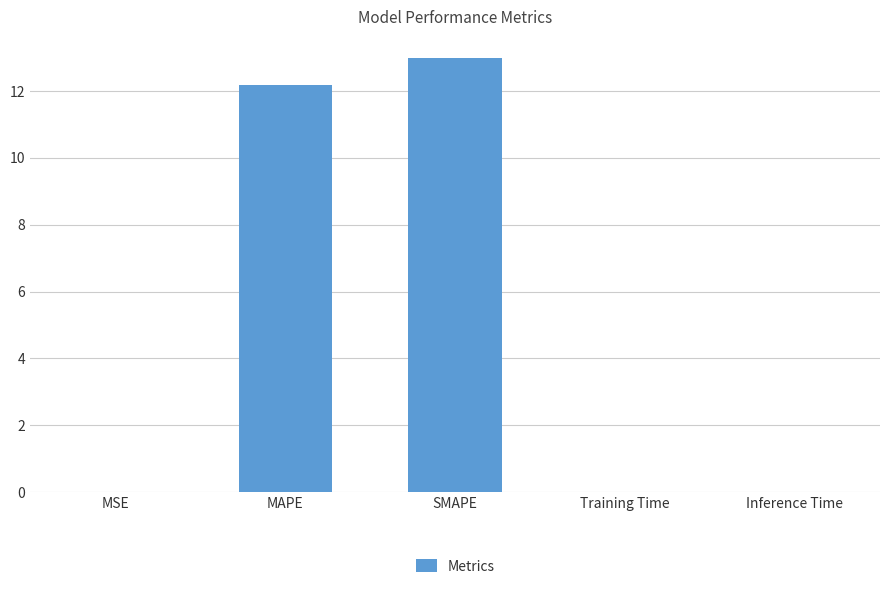

Which category has the highest value across all series?

SMAPE